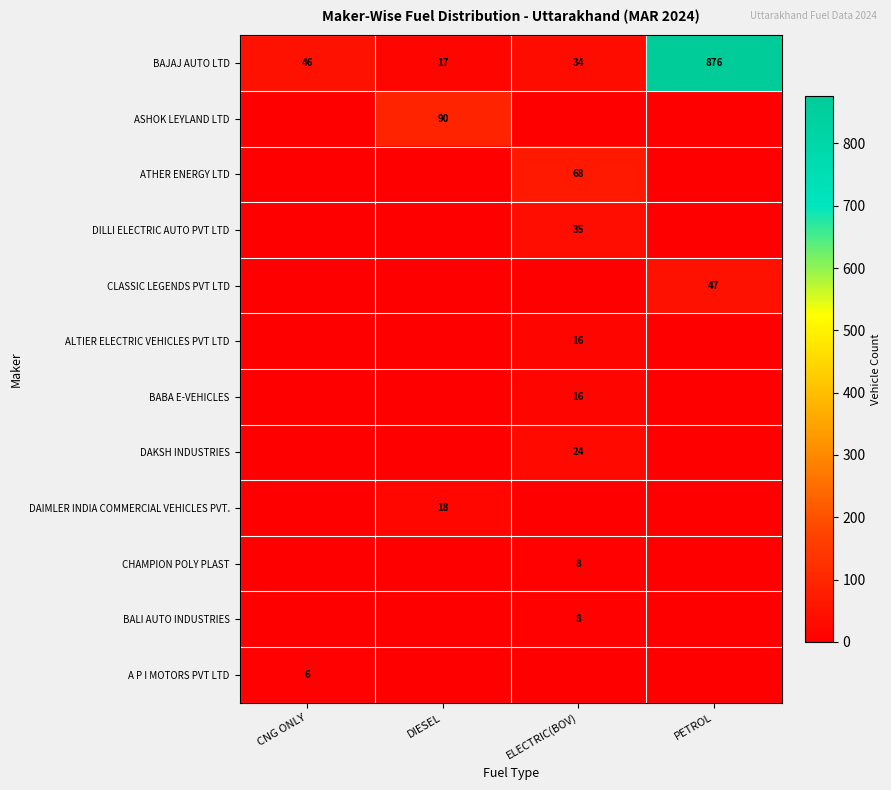

At how many categories does at least one series exceed 120?

1